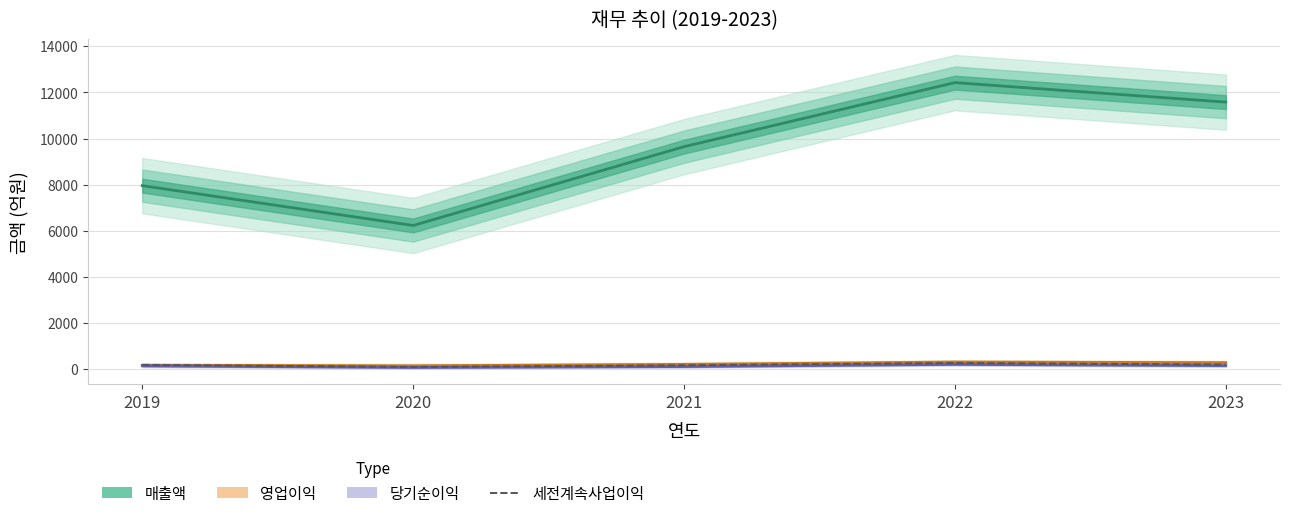

Is it true that the value at 2020 is 91?

True